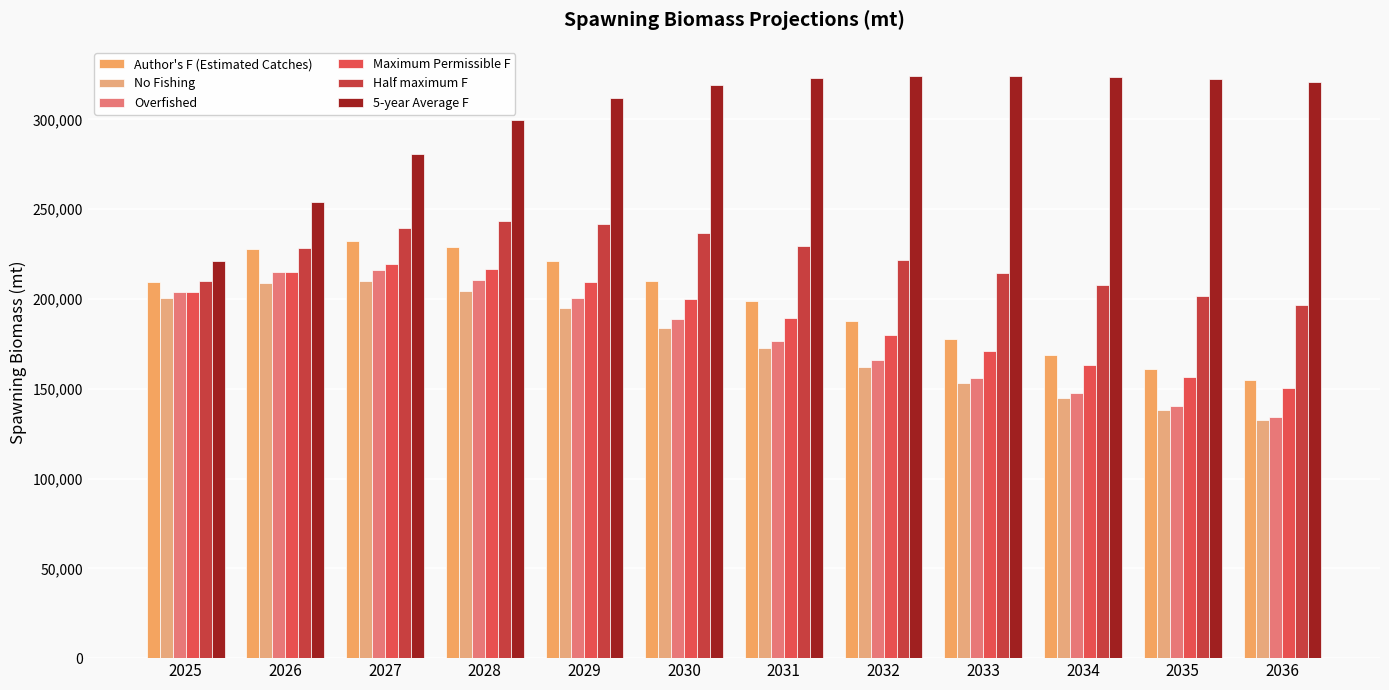

Rank the categories by Half maximum F value from highest to lowest.

2028, 2029, 2027, 2030, 2031, 2026, 2032, 2033, 2025, 2034, 2035, 2036